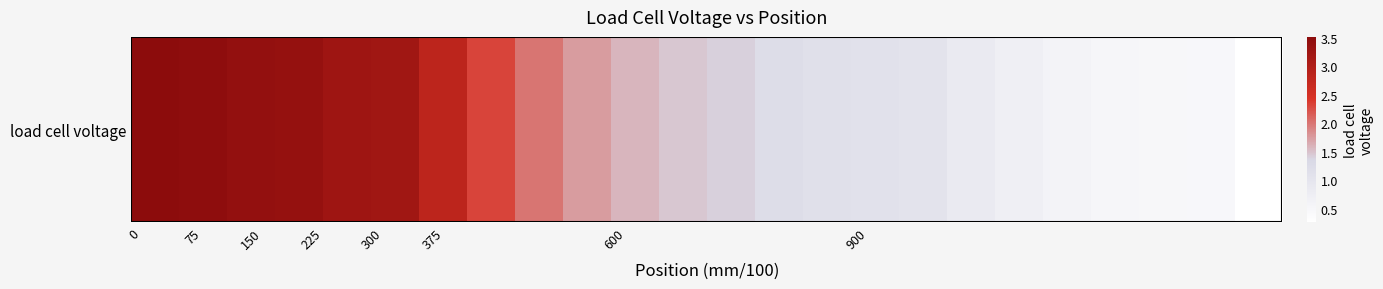

Reading left to right, transcribe all the data shown in this chart.

3.5	3.5	3.4	3.4	3.3	3.2	2.8	2.3	2.0	1.7	1.6	1.5	1.4	1.2	1.1	1.1	1.0	0.8	0.7	0.6	0.5	0.5	0.5	0.3